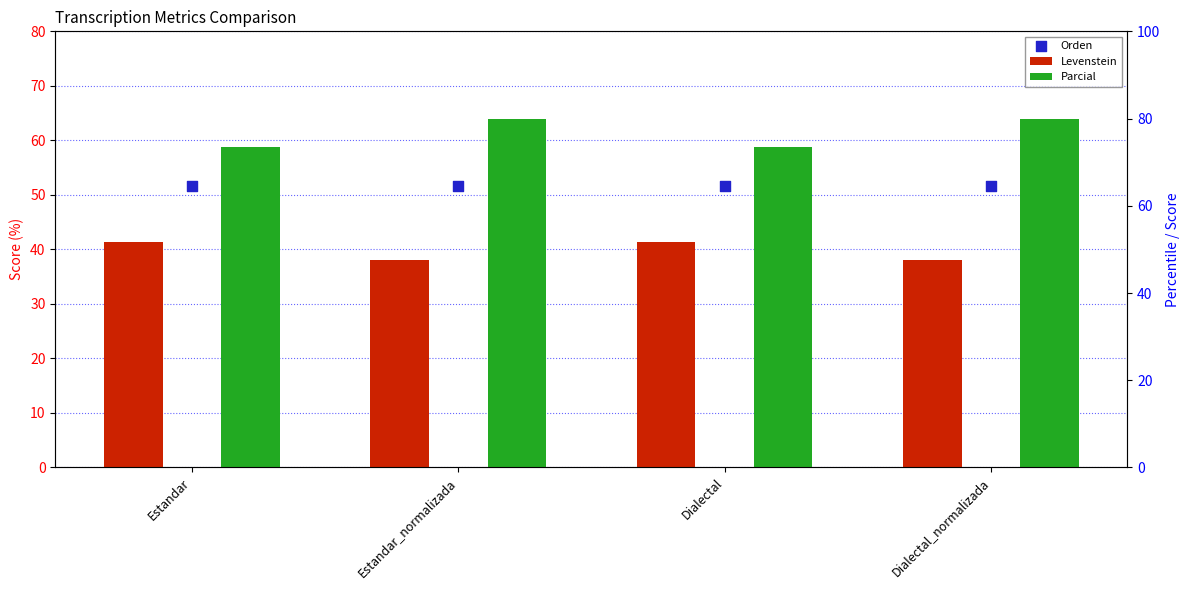

Which series reaches the minimum Y coordinate?

Levenstein